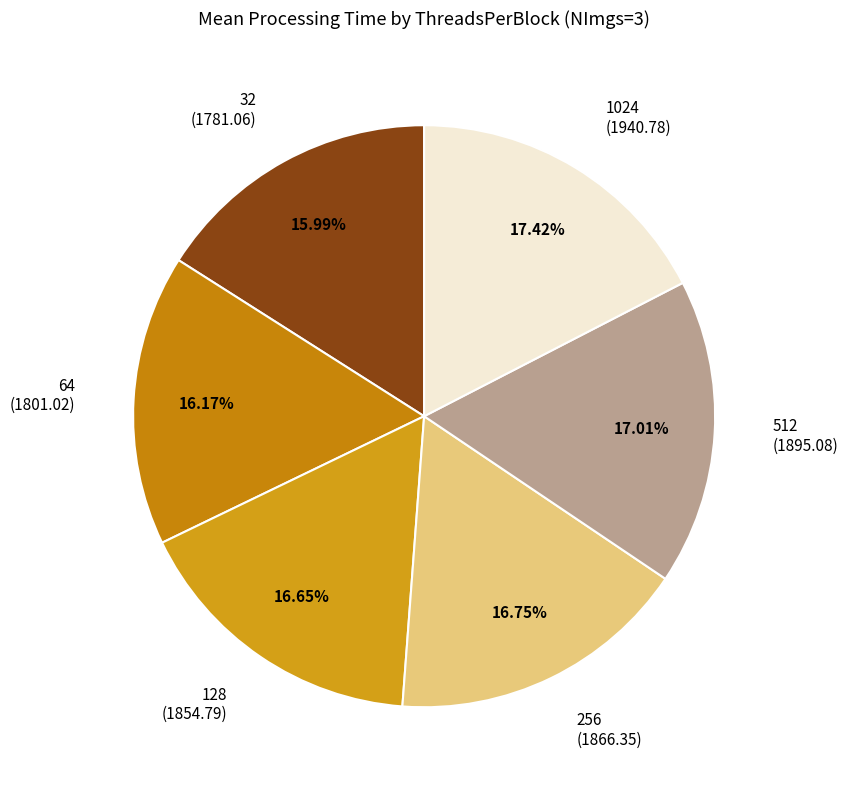

To the nearest percent, what percentage of the pie is 32?

16%